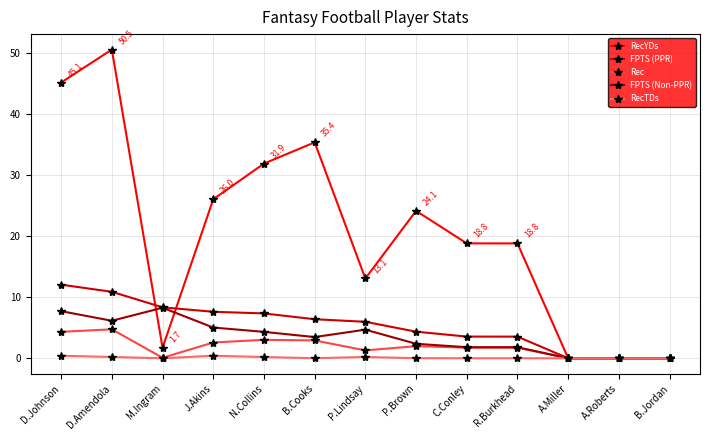

At how many categories does at least one series exceed 31?

4